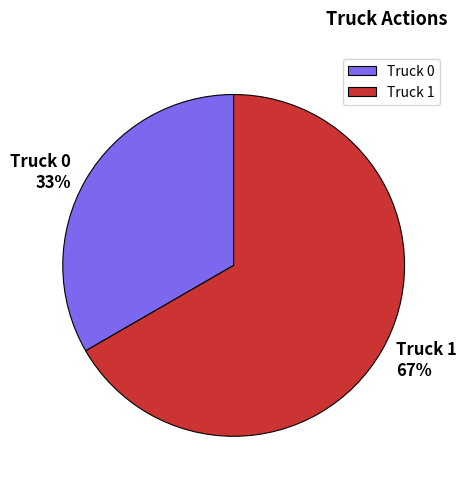

Is the sum of Truck 0 and Truck 1 greater than half?

Yes